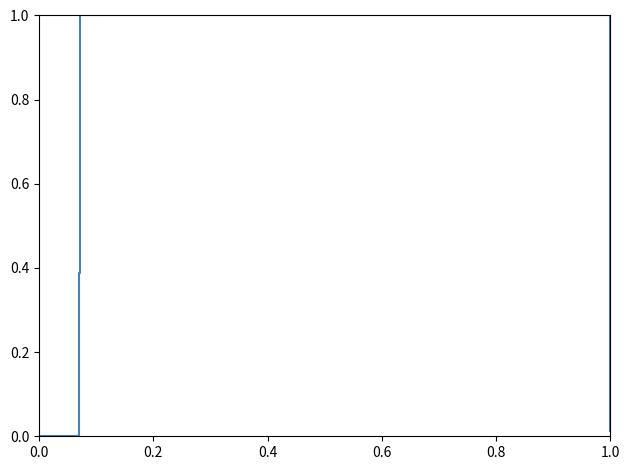

What is the maximum value shown in the chart?

1.0